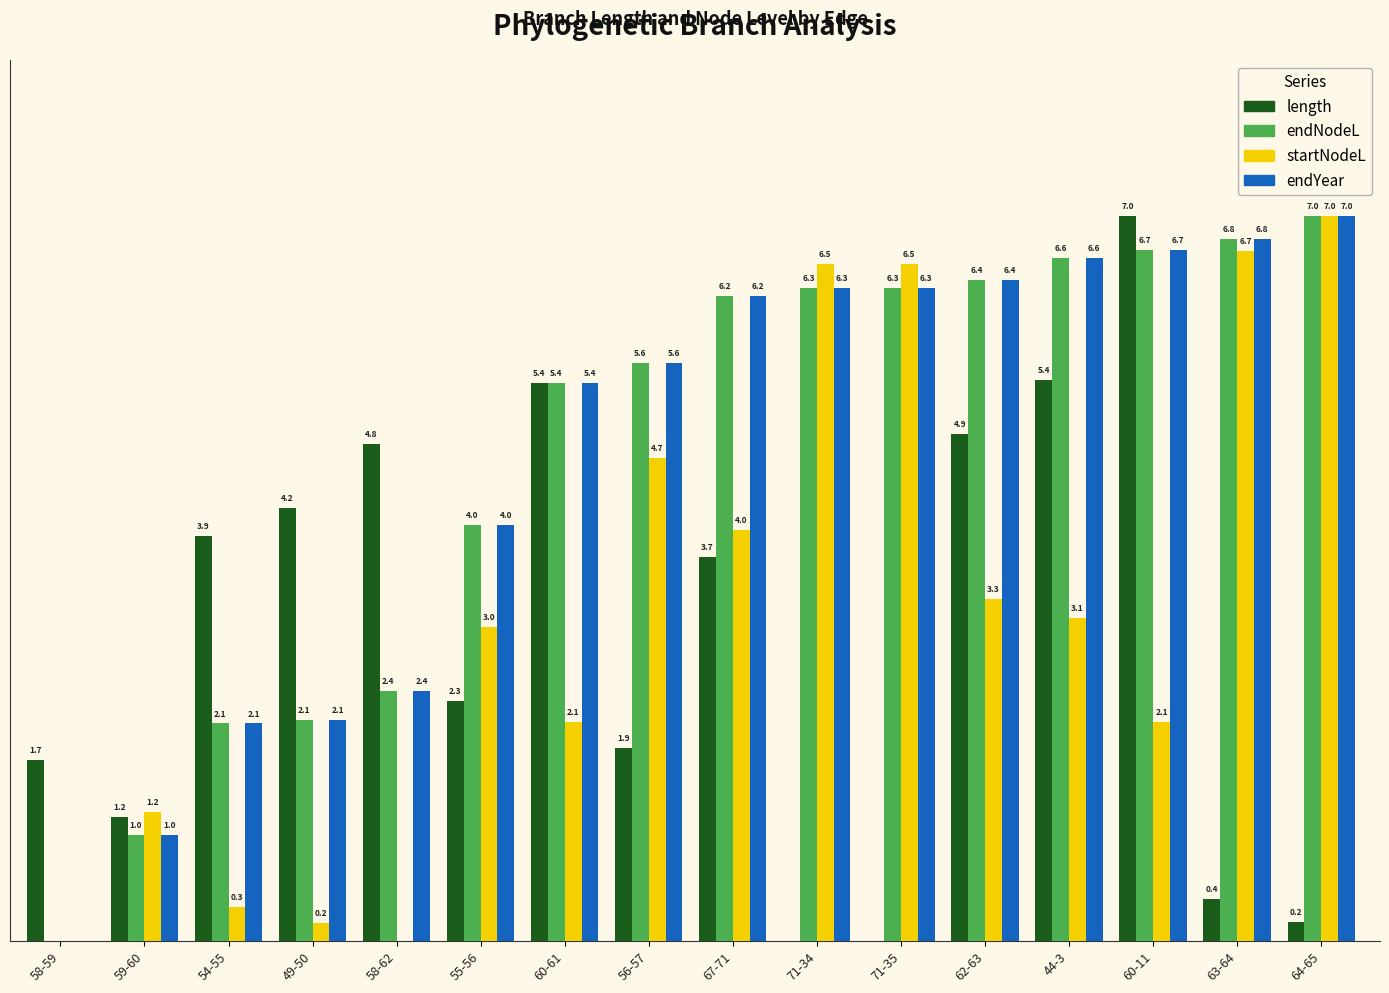

Where is endNodeL nearest to the value 3?

58-62